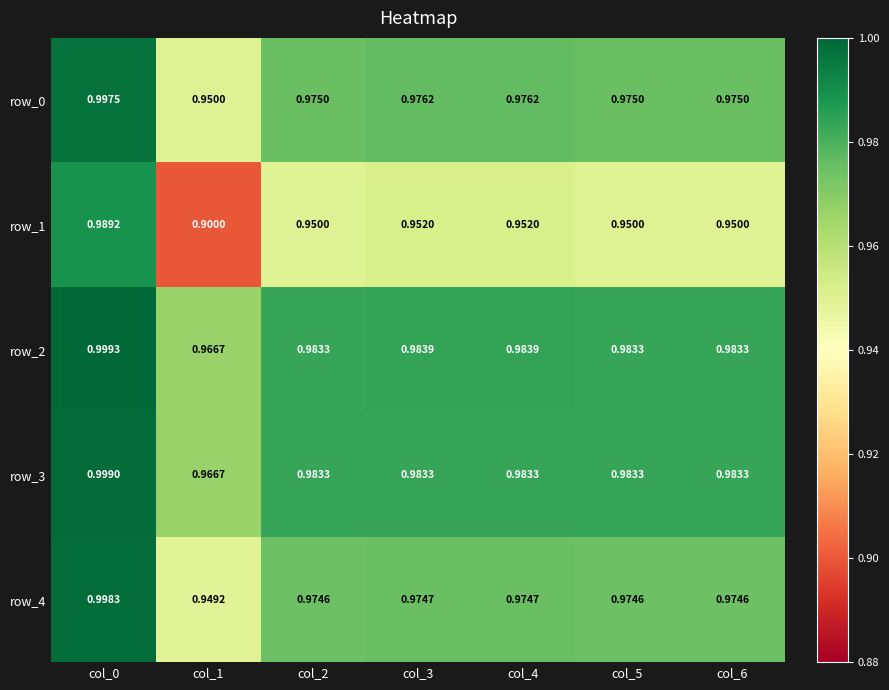

Is the value of row_2 at col_4 greater than the value of row_4 at col_2?

Yes